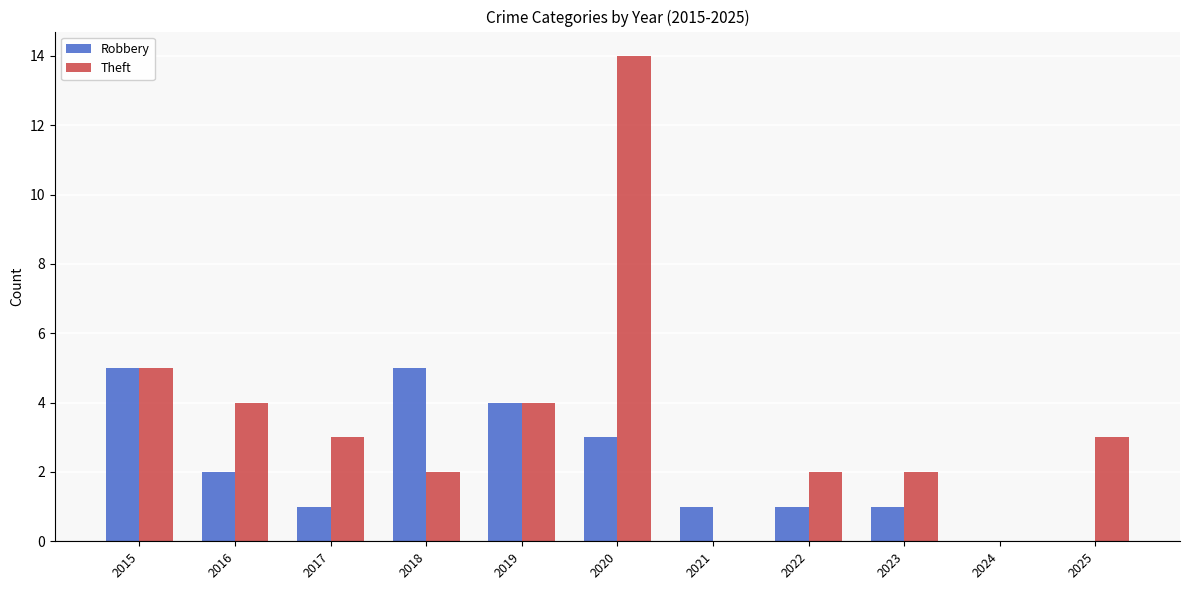

Which category has the highest value across all series?

2020